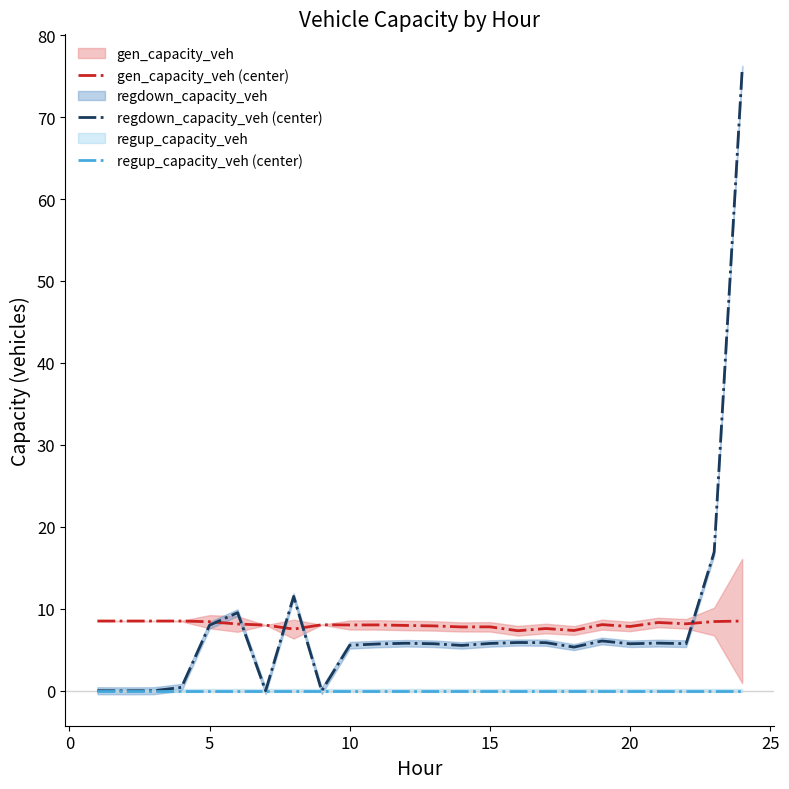

What is the highest value of the regdown_capacity_veh (center) series?

75.8